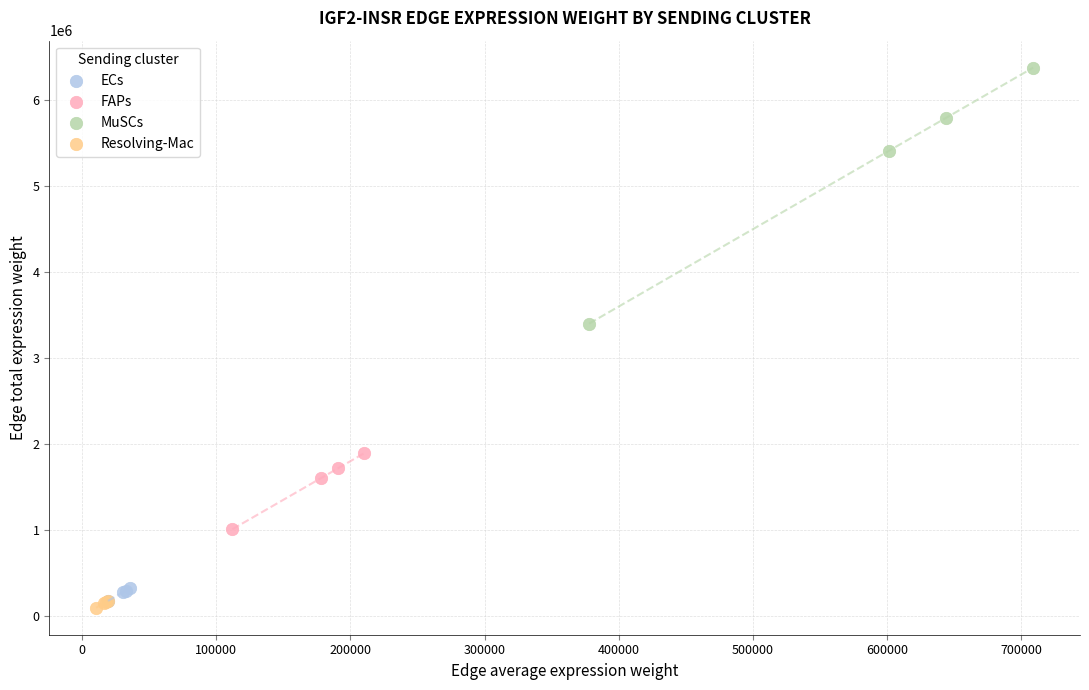

Which series contains the highest Y value?

MuSCs